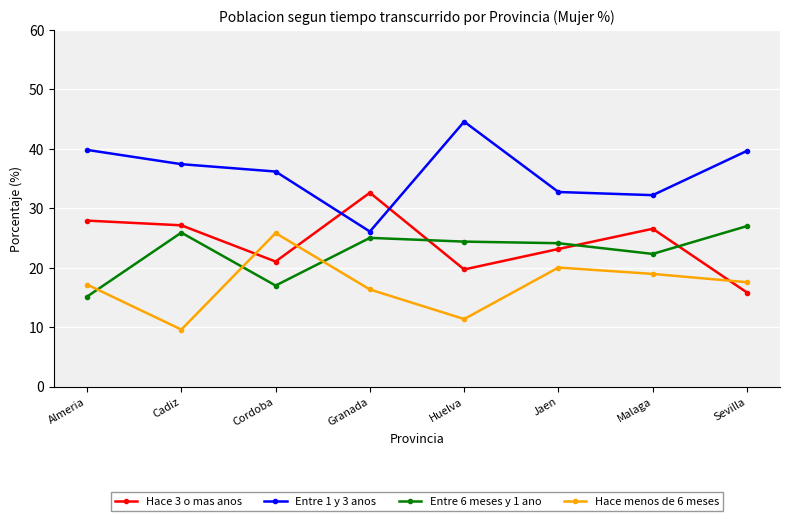

What position from the right is Malaga?

2